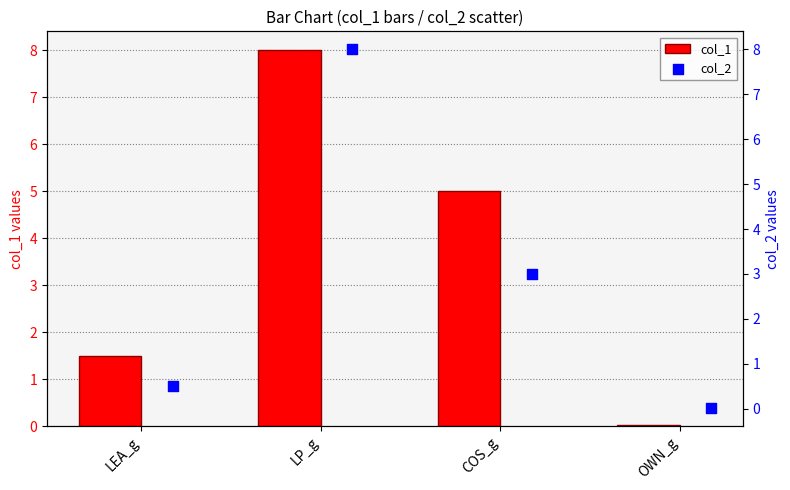

What is the highest value of the col_1 series?

8.0